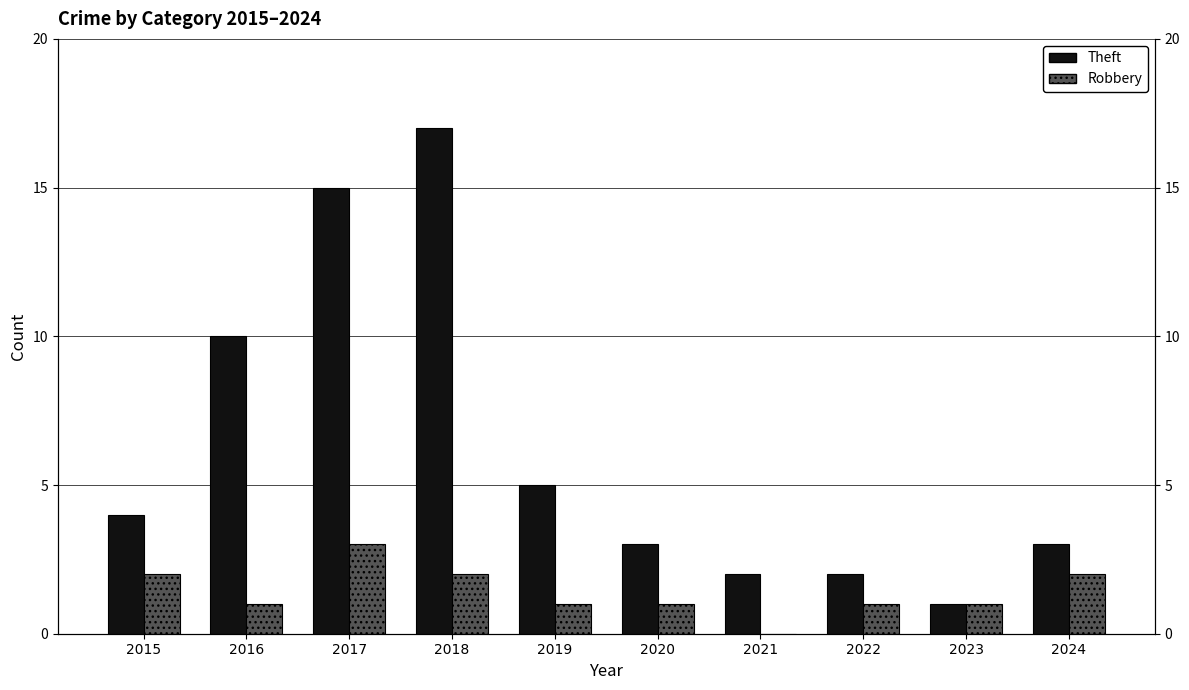

How many bars are there in each group?

2